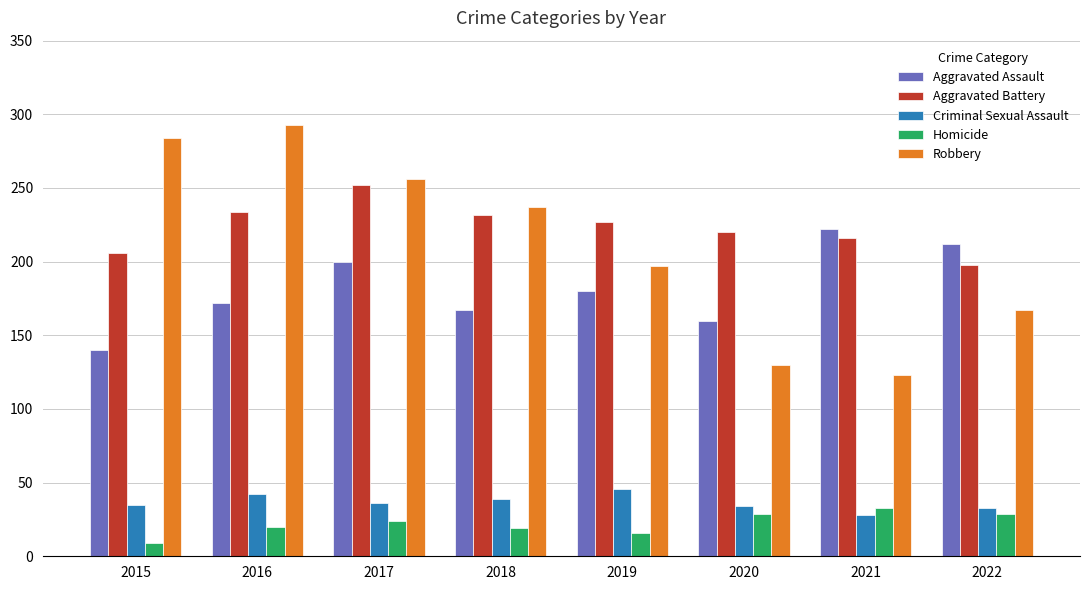

How many categories are shown in the chart?

8